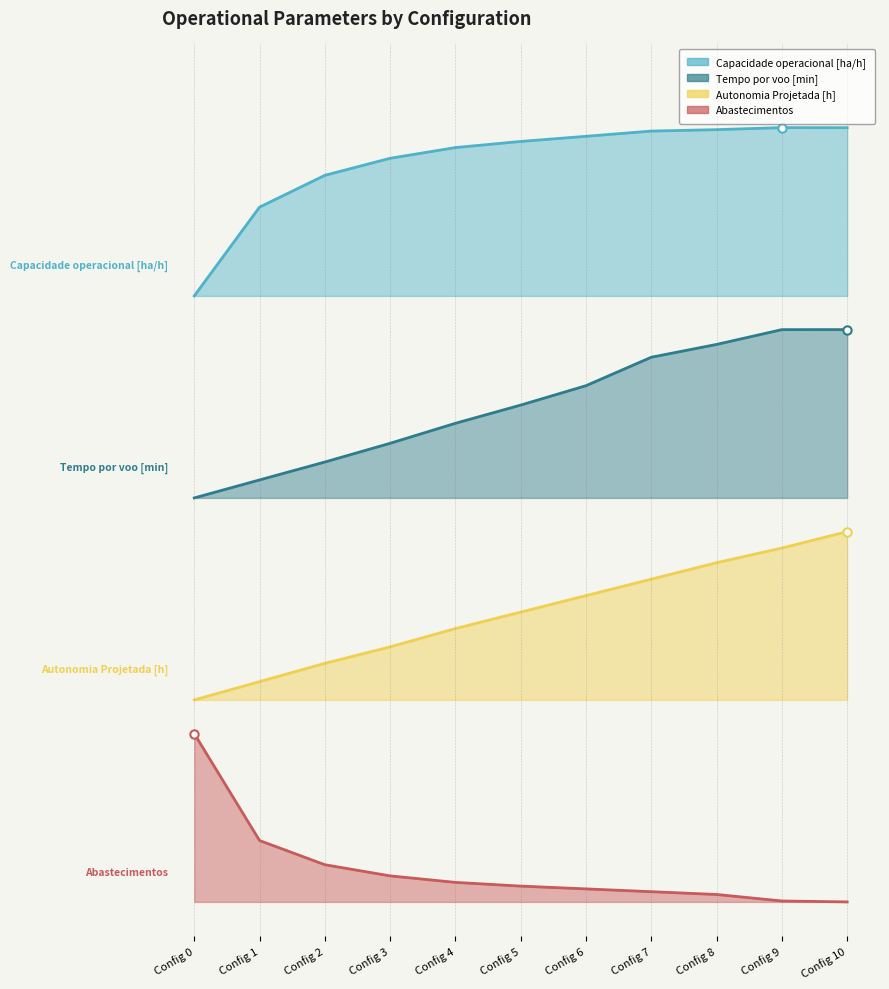

What are all the series names shown in the legend?

Capacidade operacional [ha/h], Tempo por voo [min], Autonomia Projetada [h], Abastecimentos